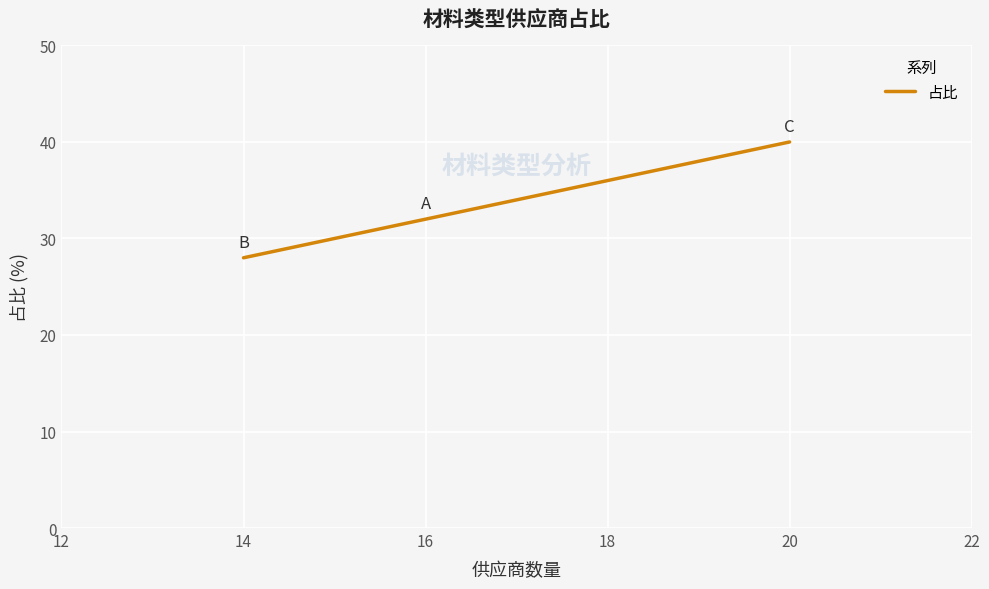

How many distinct data groups are displayed?

1